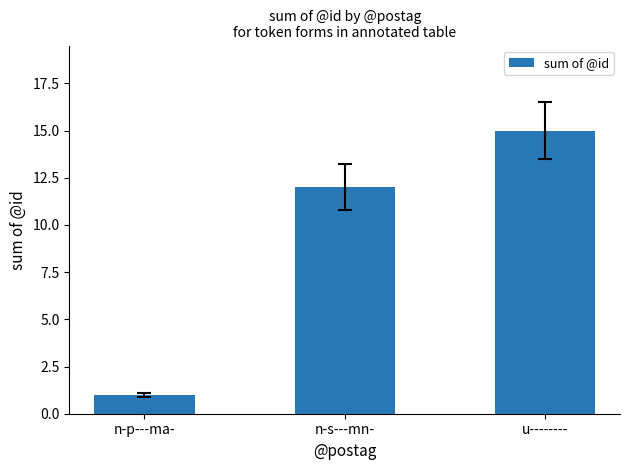

What is the label of the 1st bar from the left?

n-p---ma-